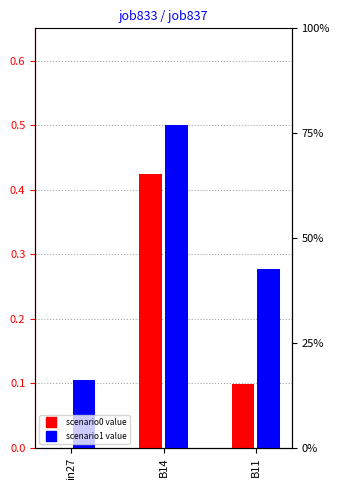

What is the approximate value of job833_scenario0_1859 at B11?

0.1